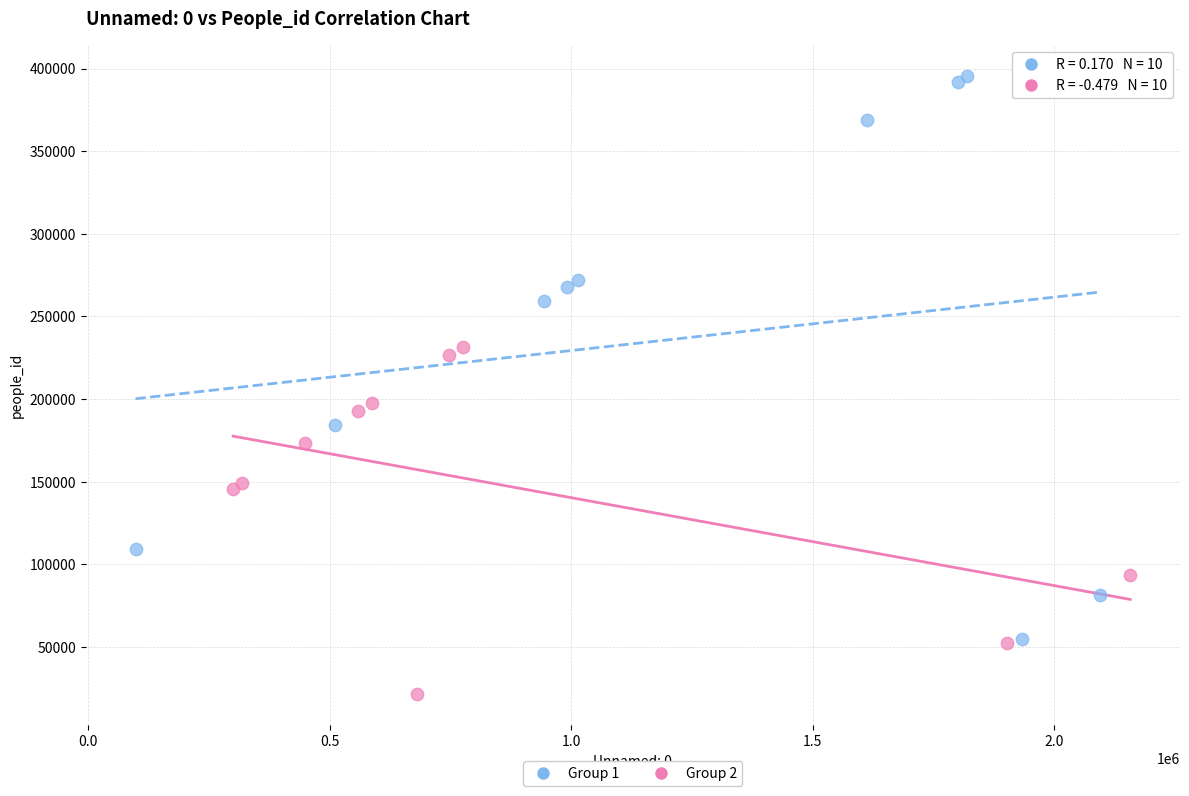

Which series contains the highest Y value?

Group 1